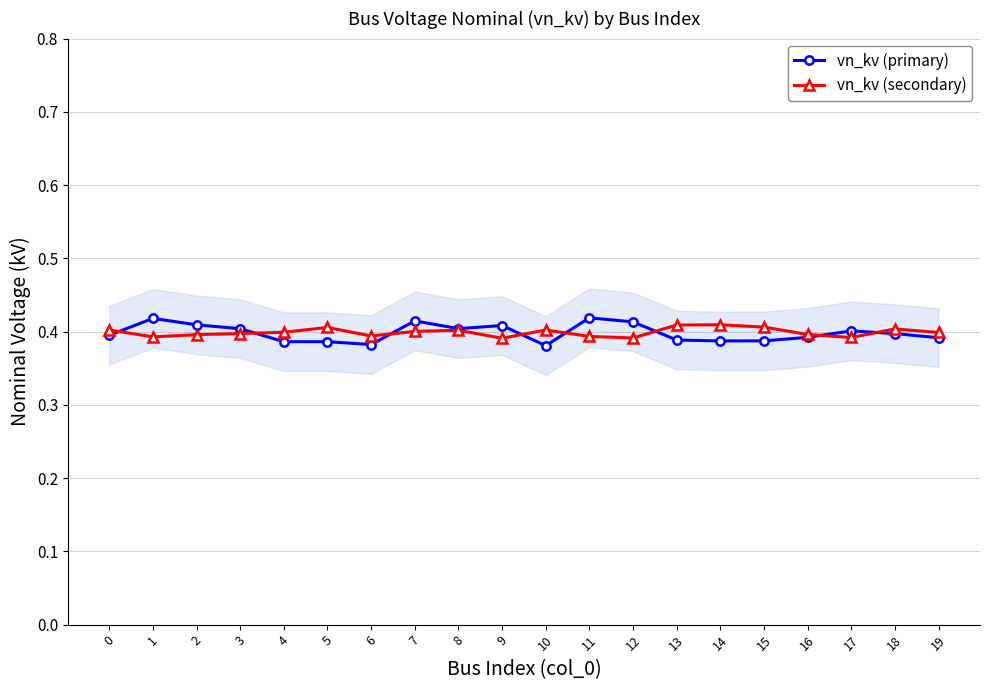

How many vn_kv (secondary) values are between 0 and 1?

20